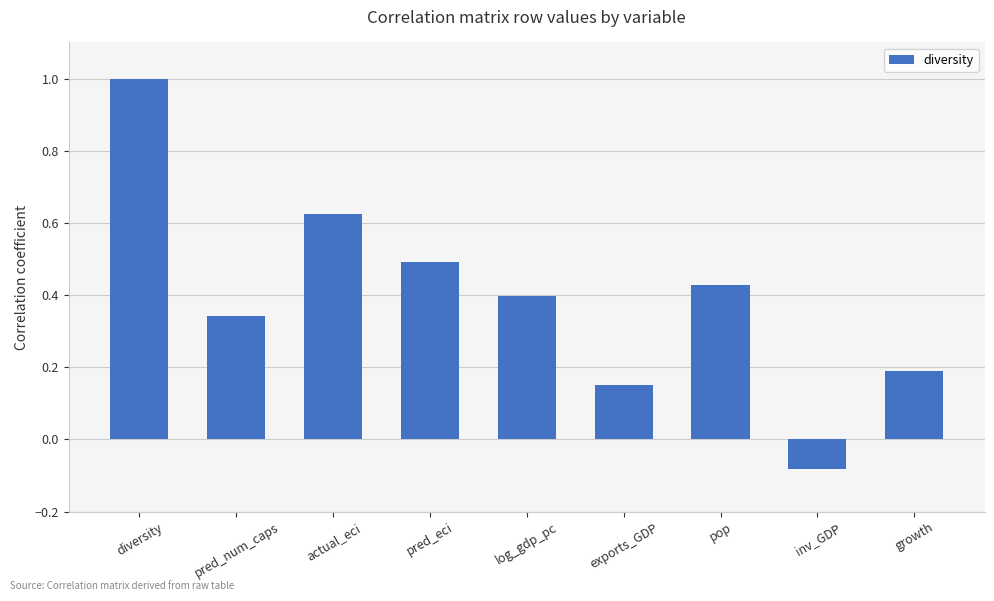

Is it true that the value at exports_GDP is 0.0?

False